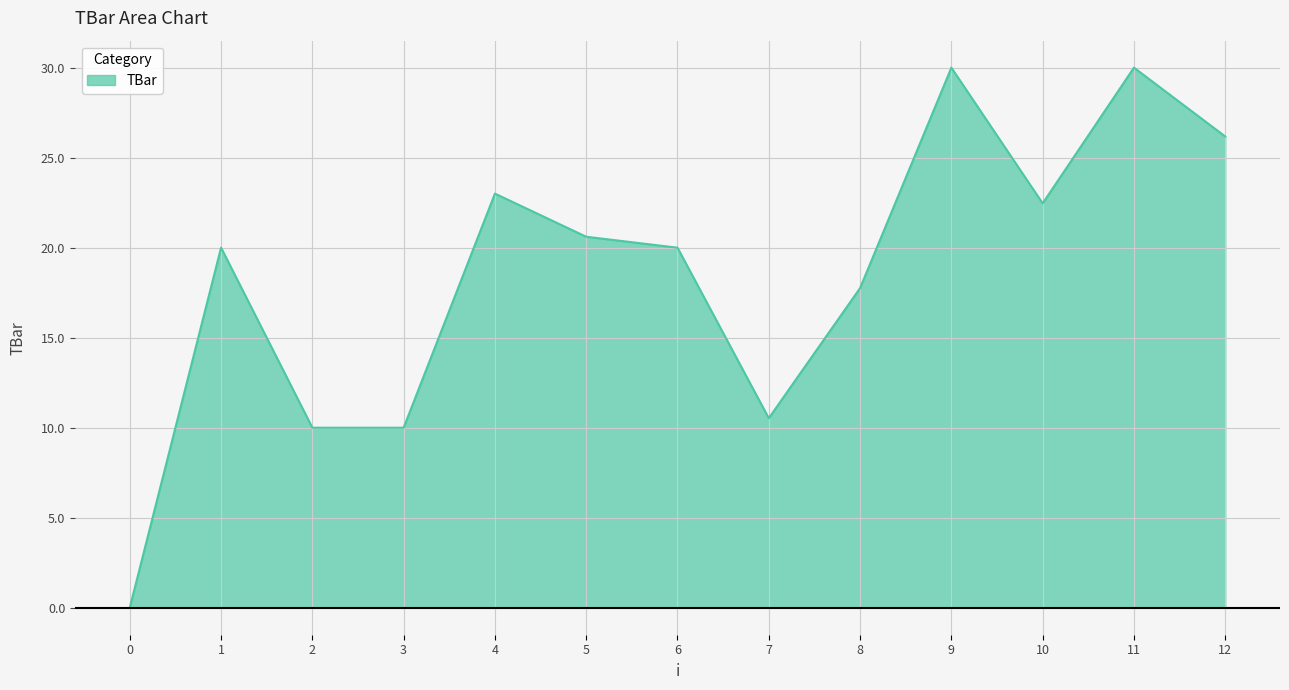

The chart shows a value of 0.0 at 0. True or false?

True